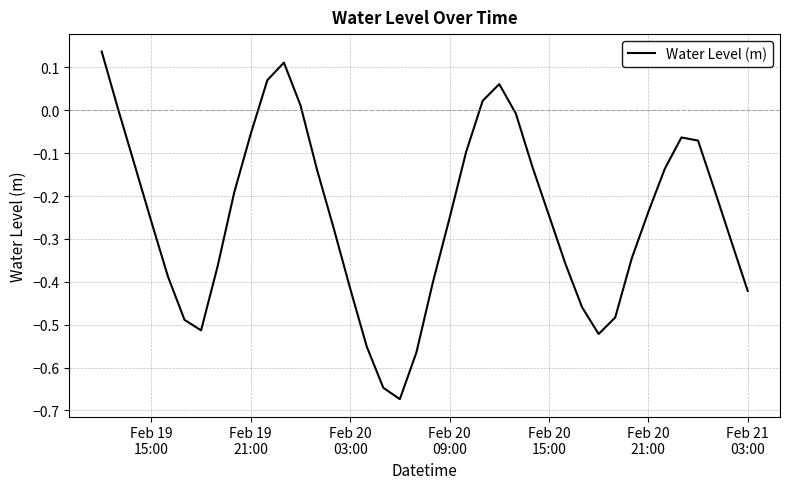

What is the difference between the maximum and minimum values?

0.8